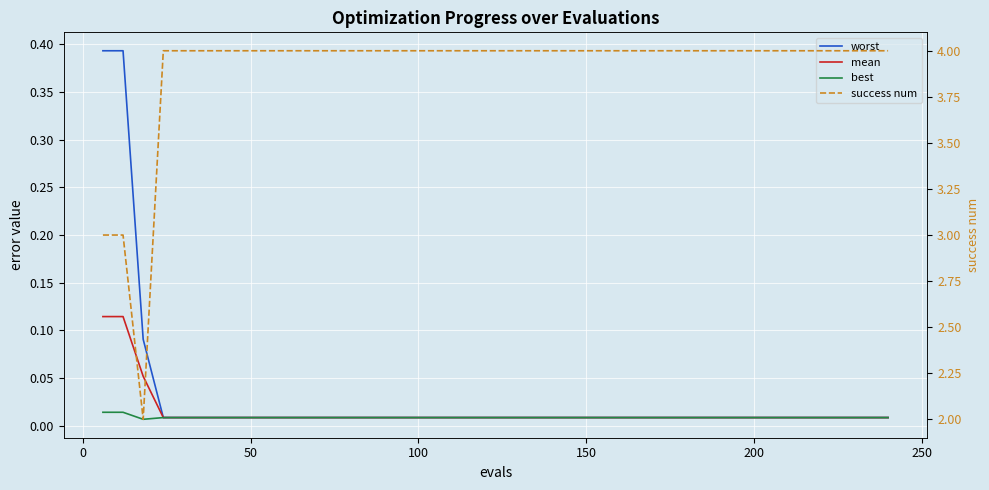

Which series has the largest total across all categories?

success num